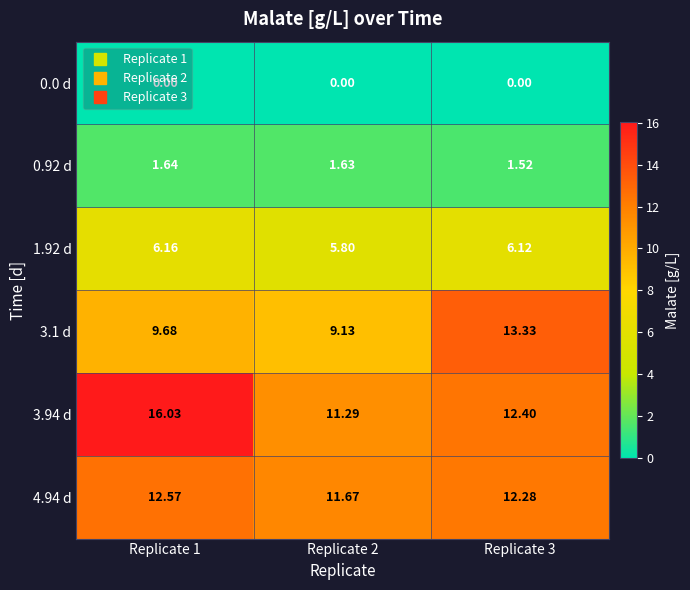

Is the value of 3.94 d at Replicate 1 greater than the value of 0.92 d at Replicate 2?

Yes